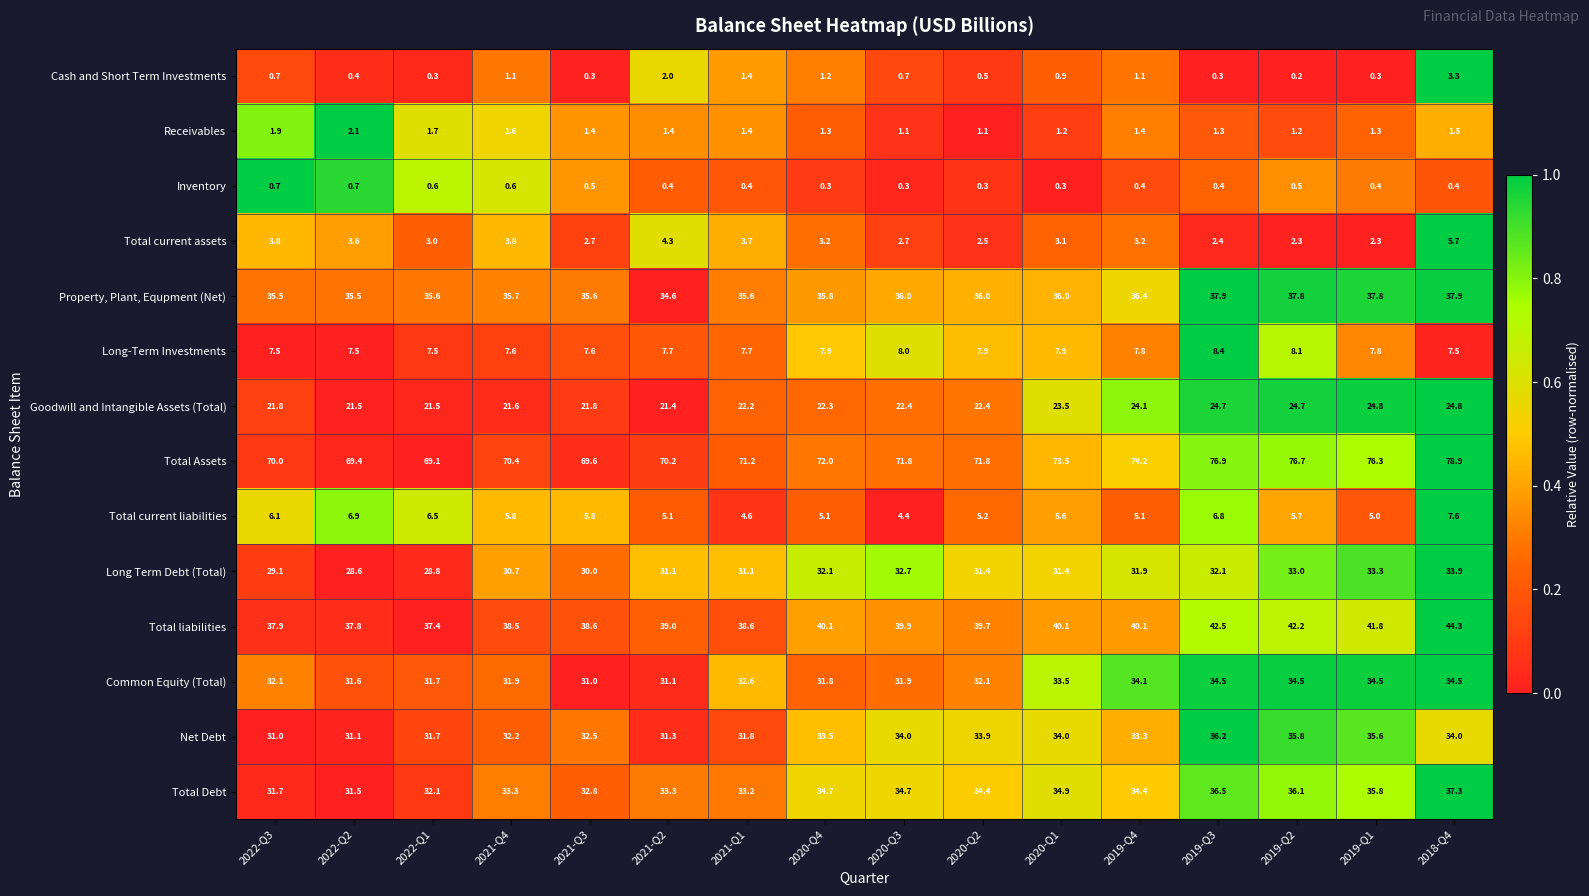

Count the number of categories in the chart.

16